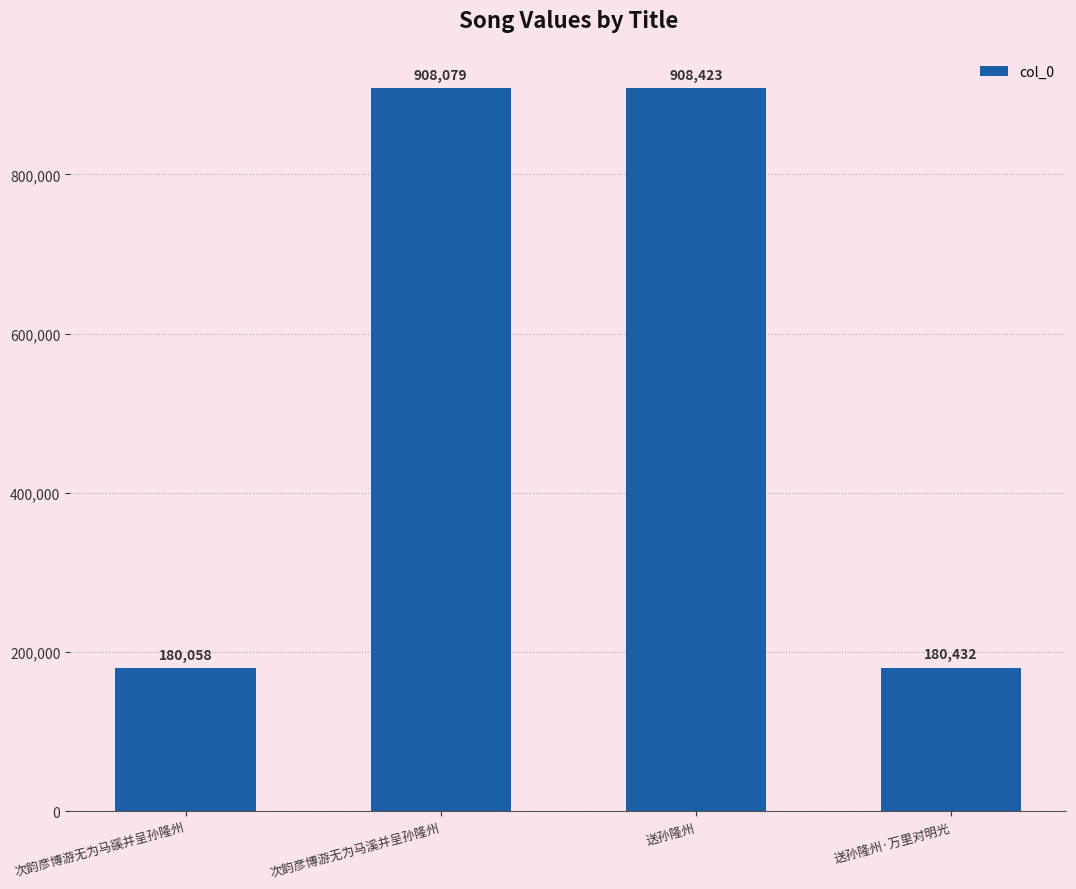

Rank the categories by value from highest to lowest.

送孙隆州, 次韵彦博游无为马溪并呈孙隆州, 送孙隆州·万里对明光, 次韵彦博游无为马豀并呈孙隆州